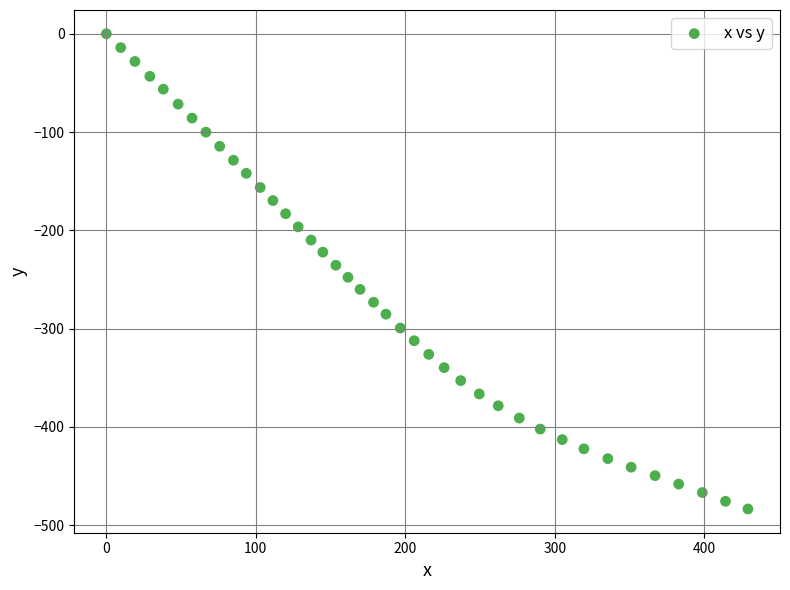

What is the range of Y values (max minus min)?

483.5